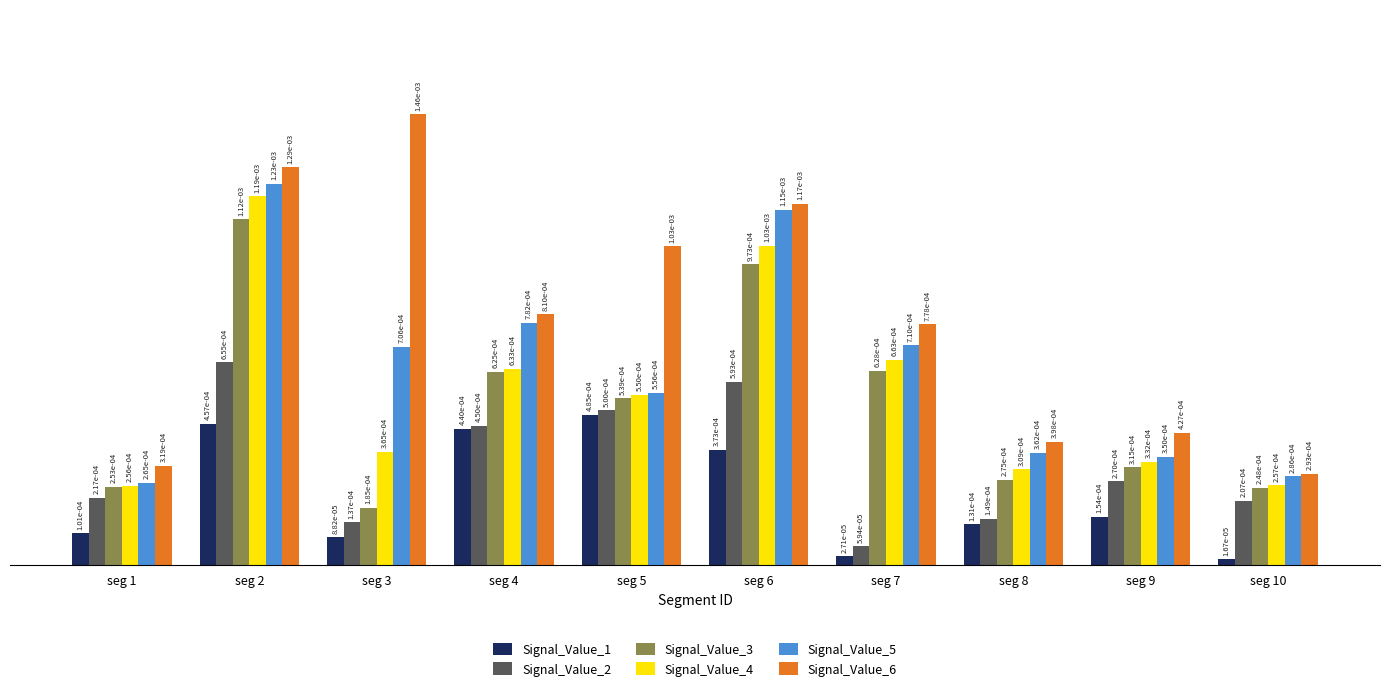

How many Signal_Value_5 values are between 0 and 1?

10